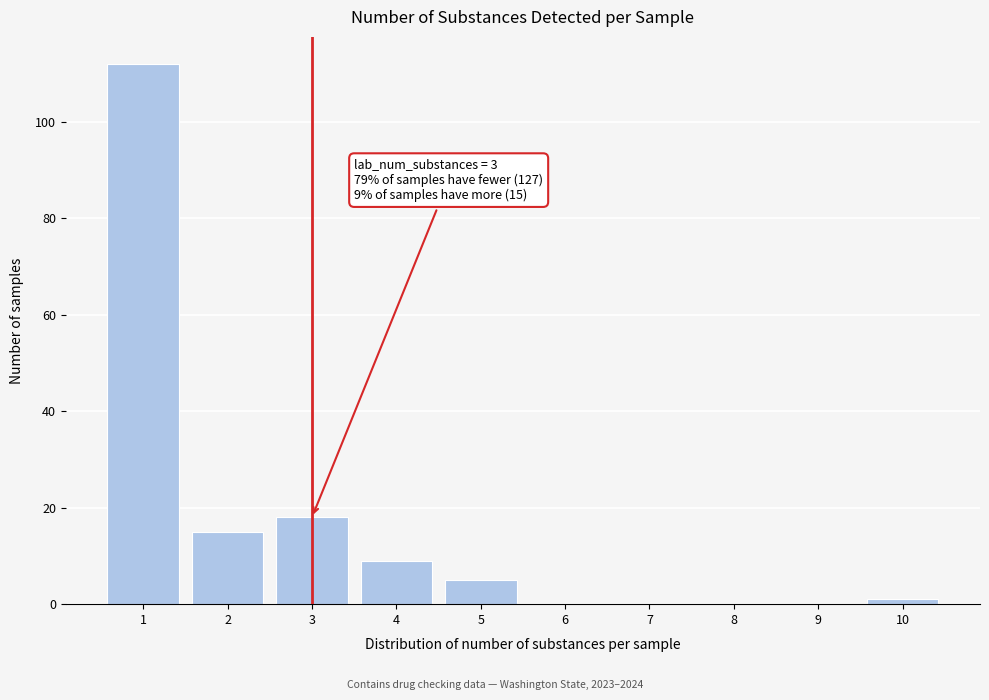

Reading left to right, transcribe all the data shown in this chart.

1=112	2=15	3=18	4=9	5=5	6=0	7=0	8=0	9=0	10=1